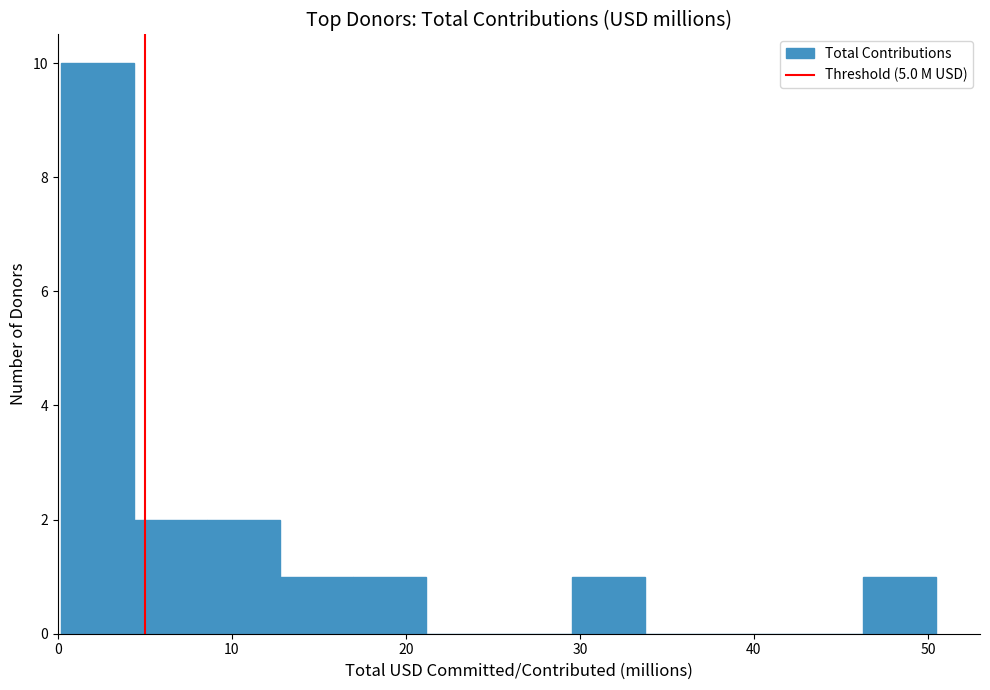

Over which range of the x-axis is the bar tallest?

0 to 4